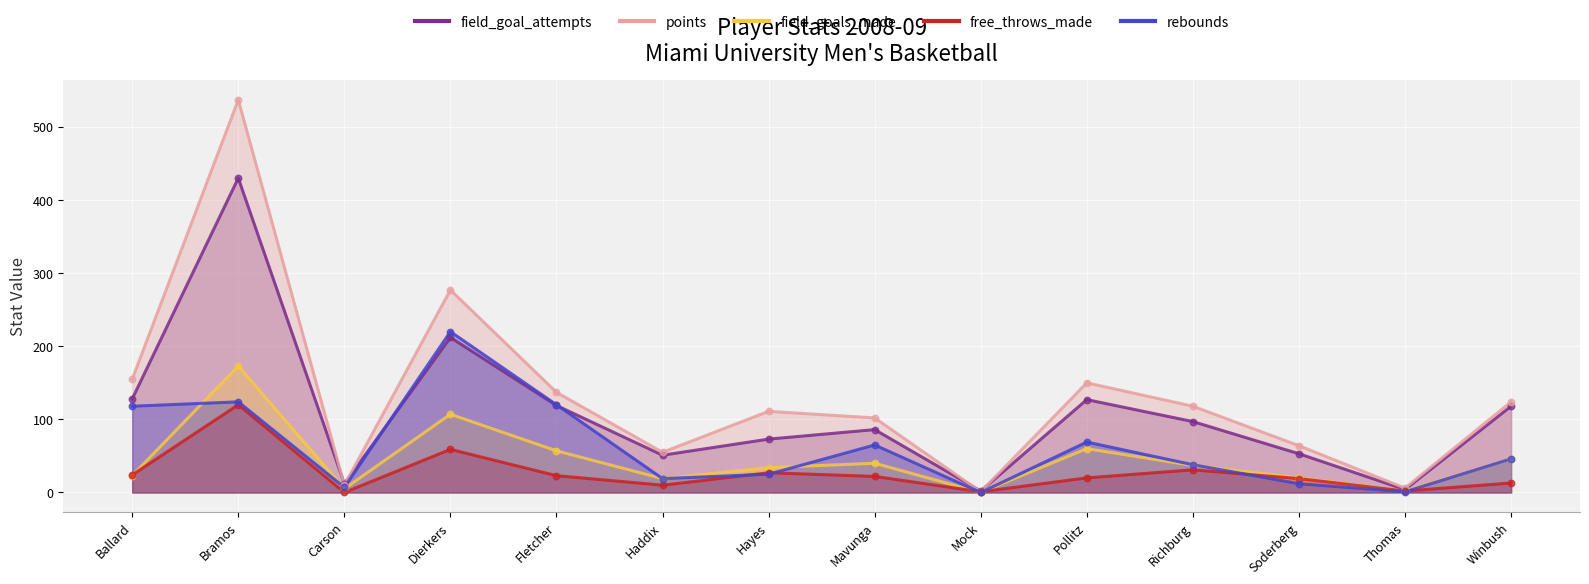

What are all the series names shown in the legend?

field_goal_attempts, points, field_goals_made, free_throws_made, rebounds